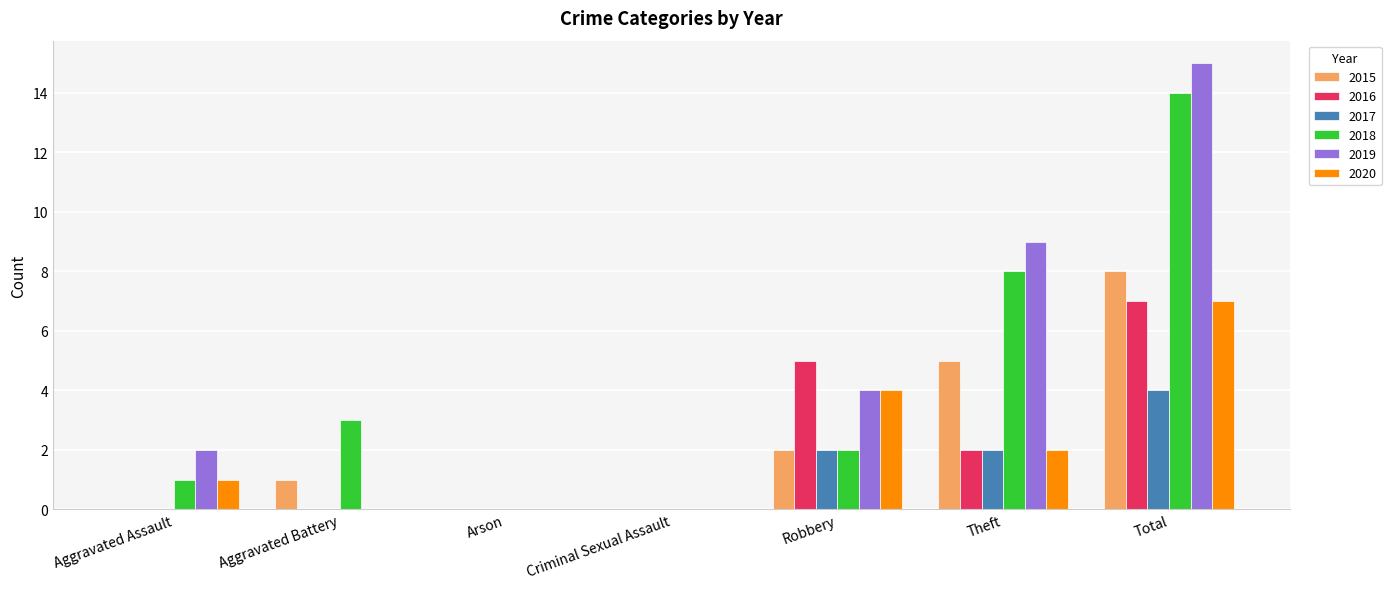

What is the sum of the 2016 values at Robbery and Aggravated Battery?

5